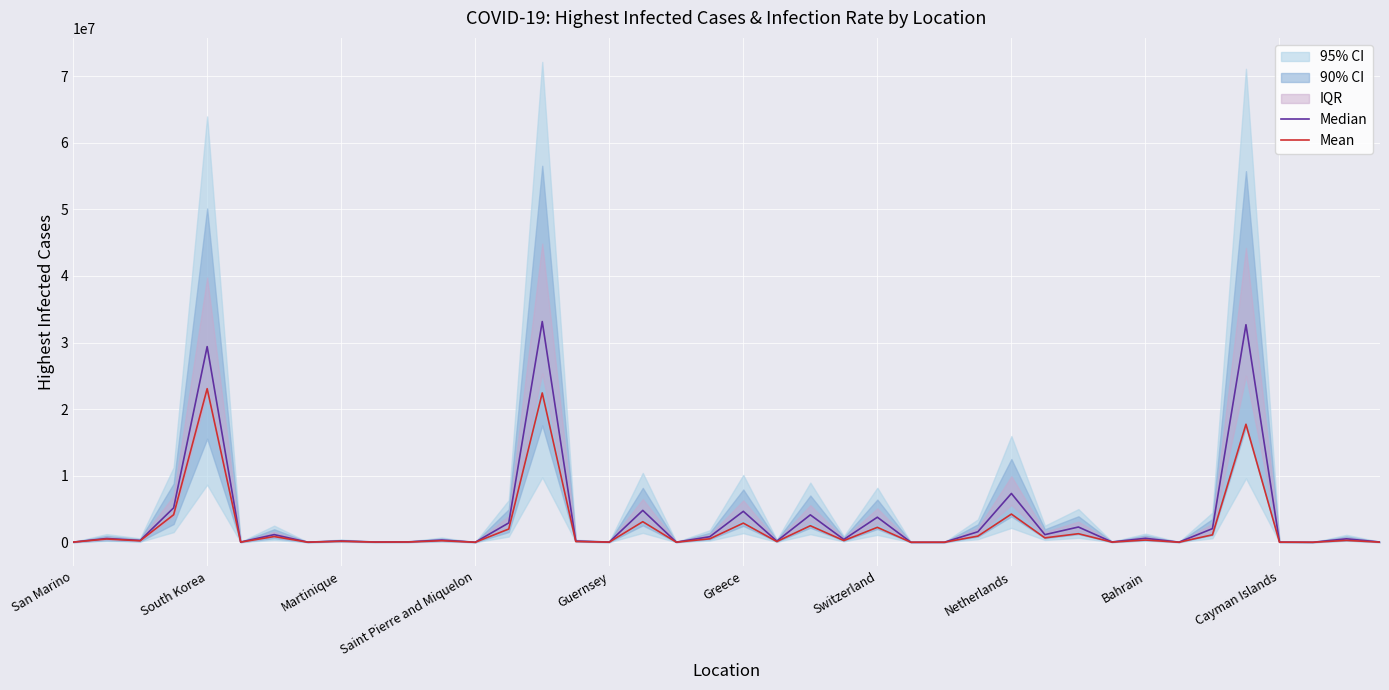

Does the chart display data point markers on the line(s)?

No